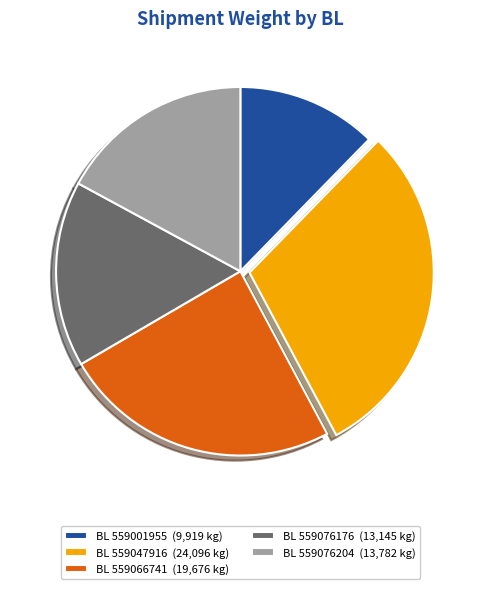

Between BL 559066741 (19,676 kg) and BL 559076176 (13,145 kg), which is larger?

BL 559066741 (19,676 kg)